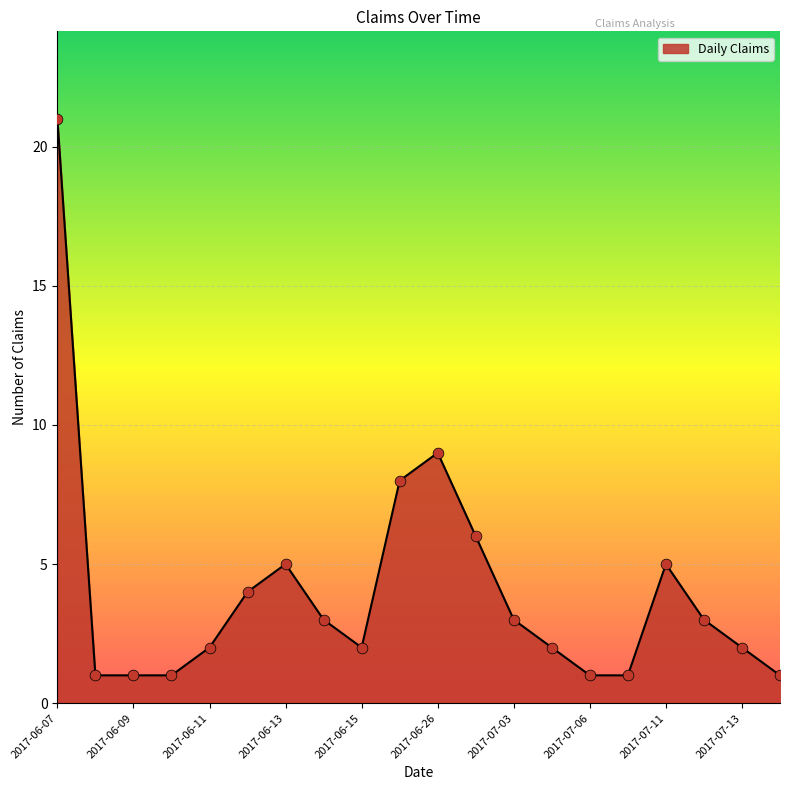

What is the difference between the maximum and minimum values?

20